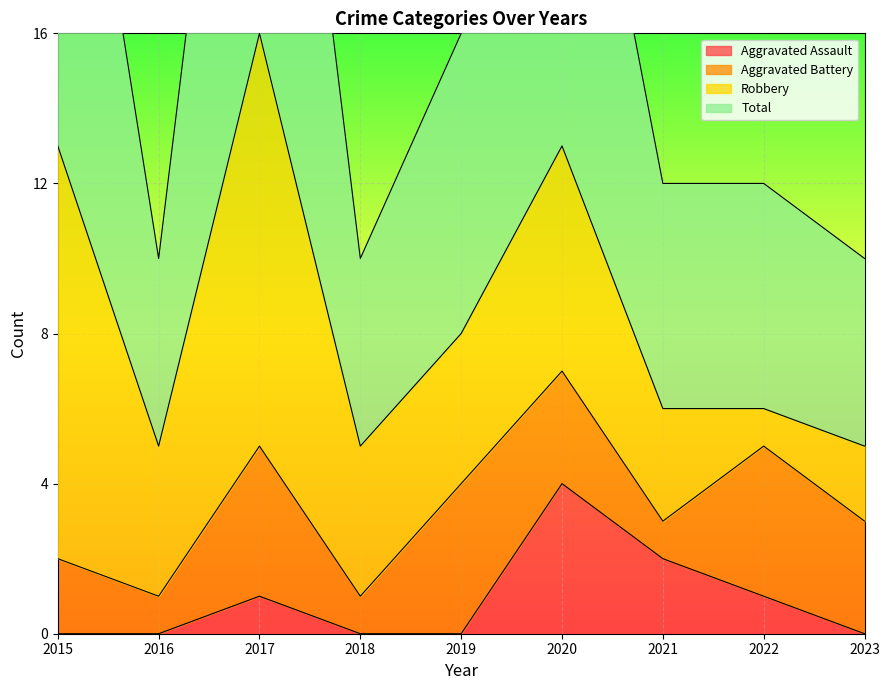

Is it true that Total equals 4 at 2023?

False